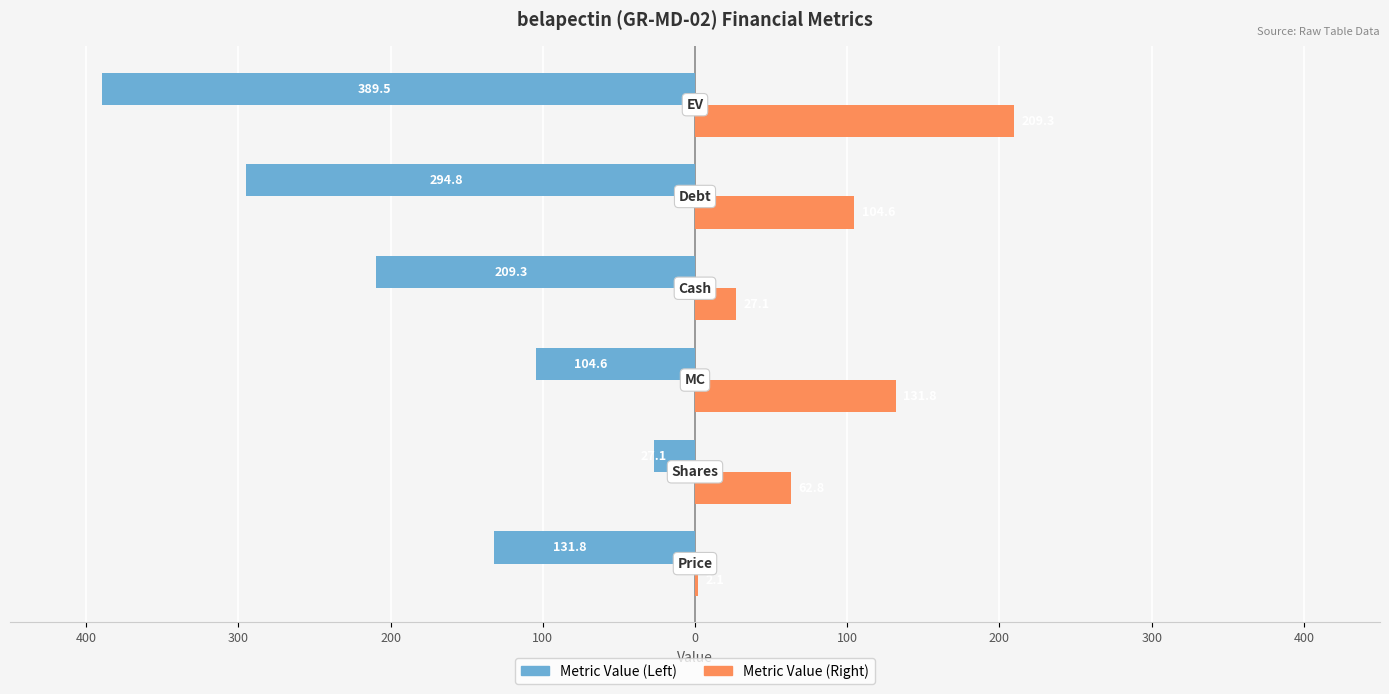

What are all the series names shown in the legend?

Metric Value (Left), Metric Value (Right)